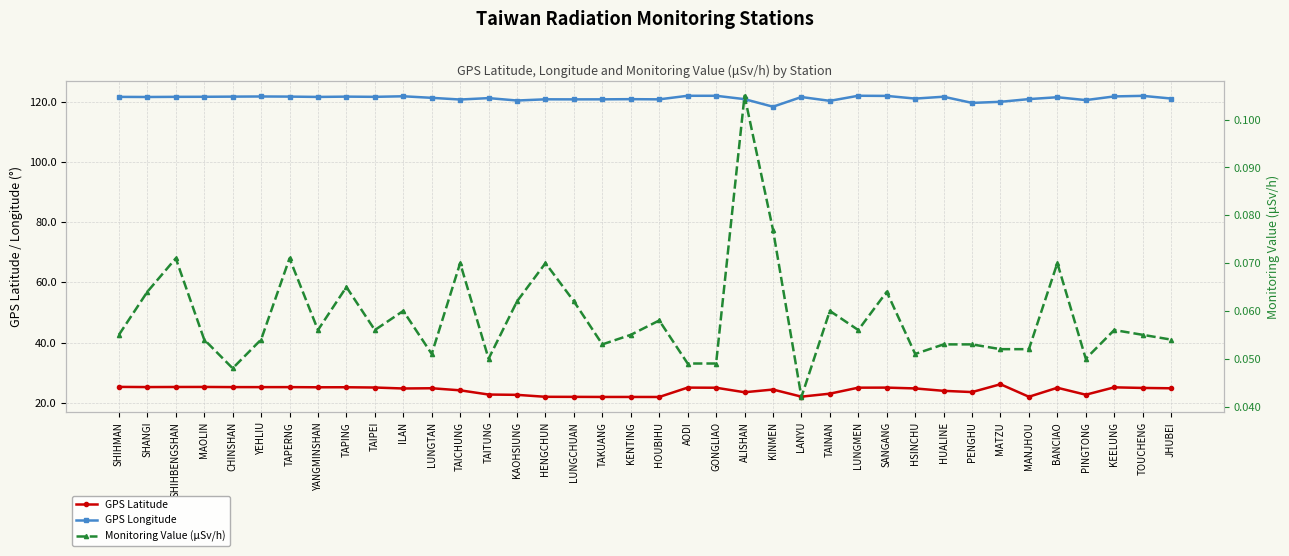

Reading left to right, what are all the values shown in this chart?

GPS Latitude: 25.3	25.2	25.3	25.3	25.2	25.2	25.2	25.2	25.2	25.1	24.8	24.8	24.1	22.8	22.6	22.0	22.0	21.9	21.9	21.9	25.1	25.0	23.5	24.4	22.1	23.0	25.0	25.1	24.8	24.0	23.6	26.2	22.0	25.0	22.7	25.1	24.9	24.8
GPS Longitude: 121.6	121.5	121.6	121.6	121.6	121.7	121.7	121.5	121.6	121.6	121.8	121.2	120.7	121.2	120.3	120.8	120.7	120.7	120.8	120.7	121.9	121.9	120.8	118.3	121.5	120.2	121.9	121.9	121.0	121.6	119.6	119.9	120.8	121.4	120.5	121.7	121.9	121.0
Monitoring Value (μSv/h): 0.1	0.1	0.1	0.1	0.0	0.1	0.1	0.1	0.1	0.1	0.1	0.1	0.1	0.1	0.1	0.1	0.1	0.1	0.1	0.1	0.0	0.0	0.1	0.1	0.0	0.1	0.1	0.1	0.1	0.1	0.1	0.1	0.1	0.1	0.1	0.1	0.1	0.1